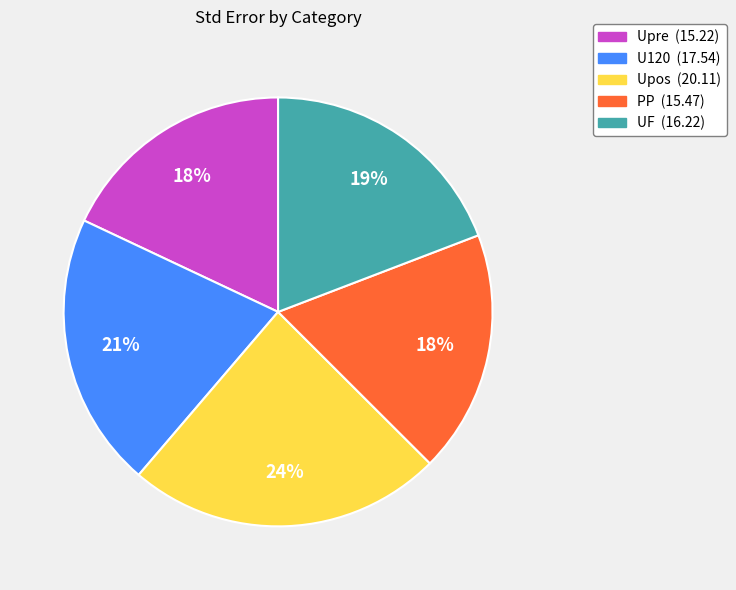

Between Upre and UF, which is larger?

UF